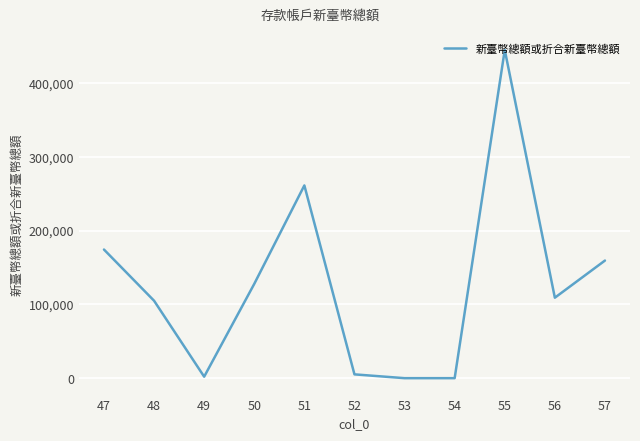

What is the greatest value displayed?

444825